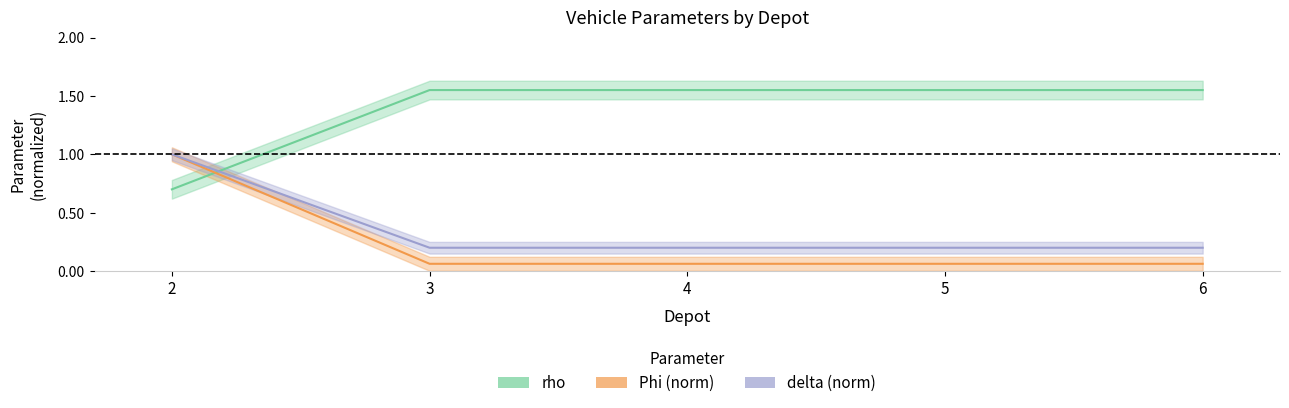

Does the chart have visible grid lines?

No